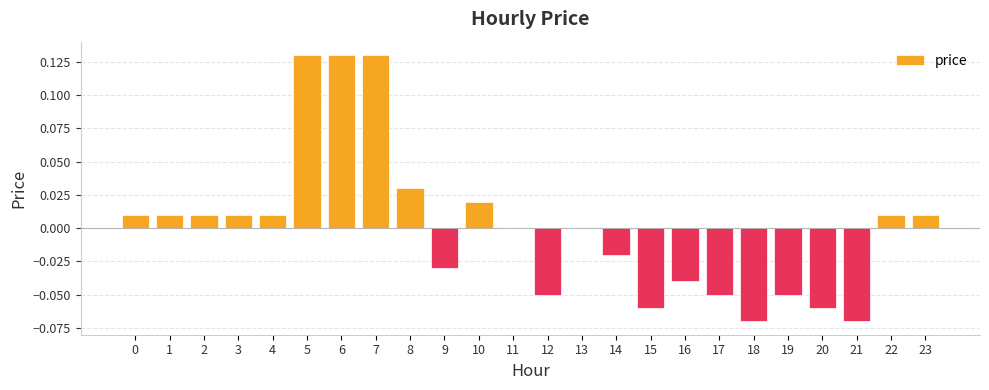

The chart shows a value of 0.0 at 22. True or false?

True